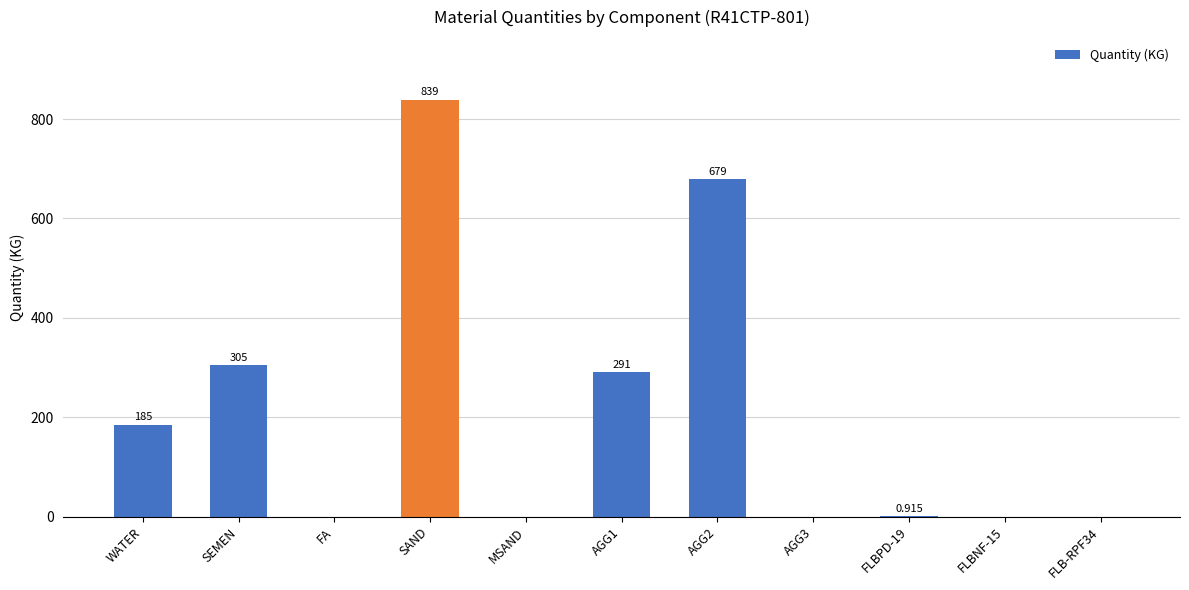

Between FLBPD-19 and SAND, which is larger?

SAND